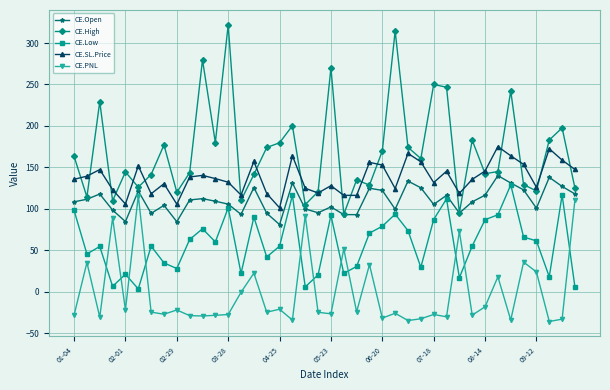

What is the smallest value displayed?

-35.9